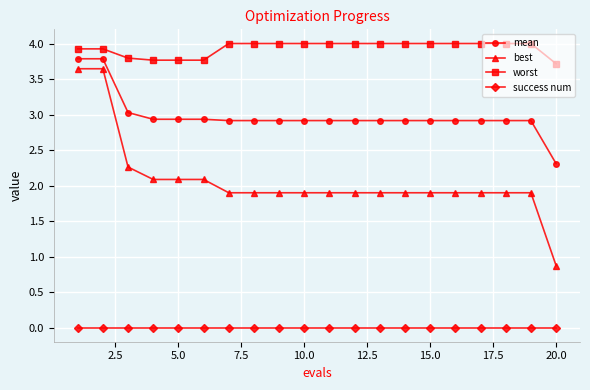

What is the difference between the maximum and minimum values in the worst series?

0.3